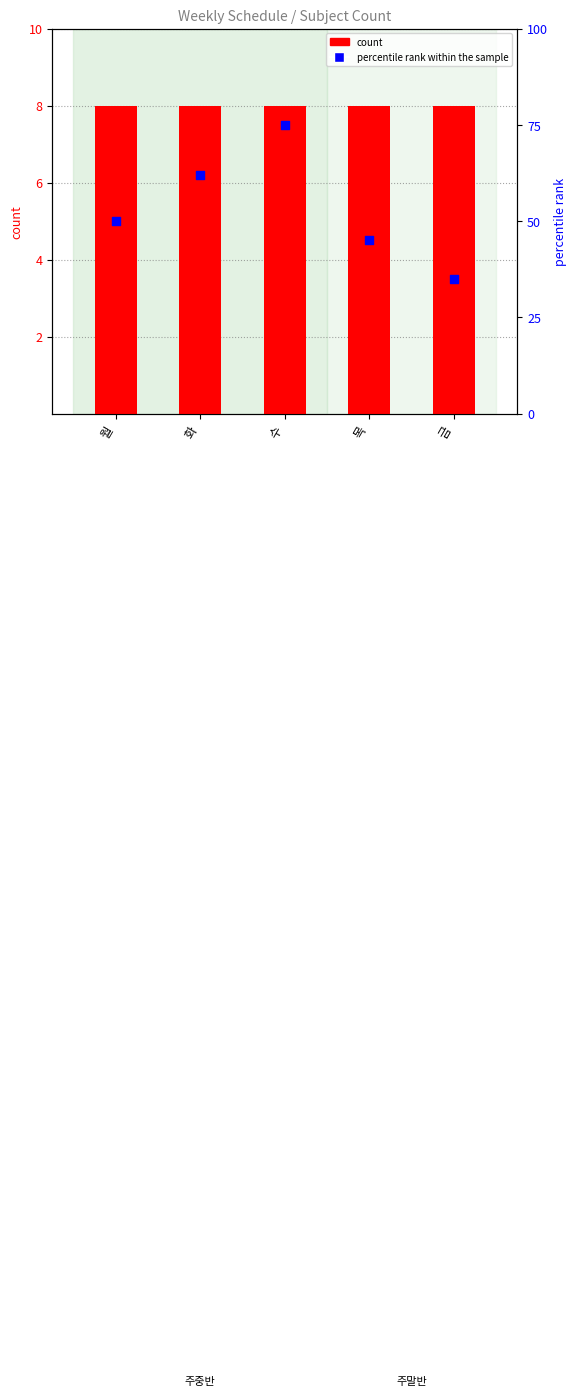

Is the value of count at 목 greater than the value of percentile rank within the sample at 화?

No